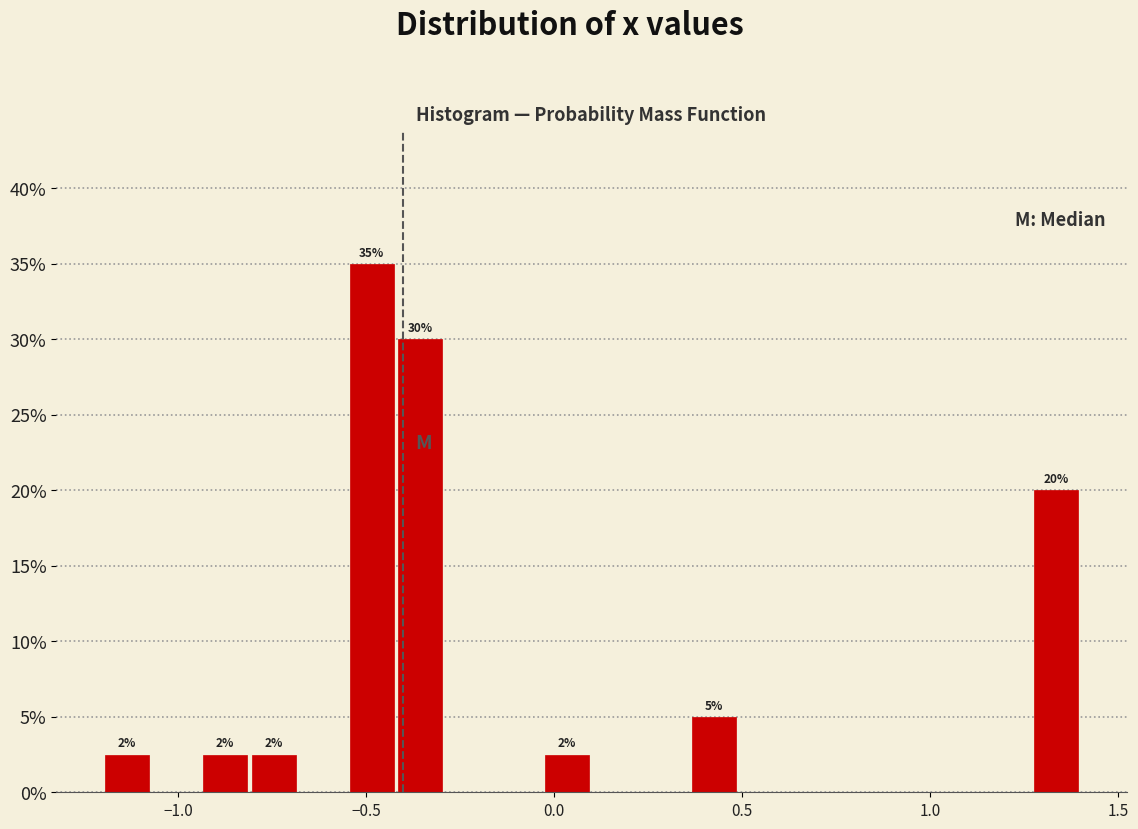

Read against the x-axis, roughly where is the centre of the tallest bar?

-0.50